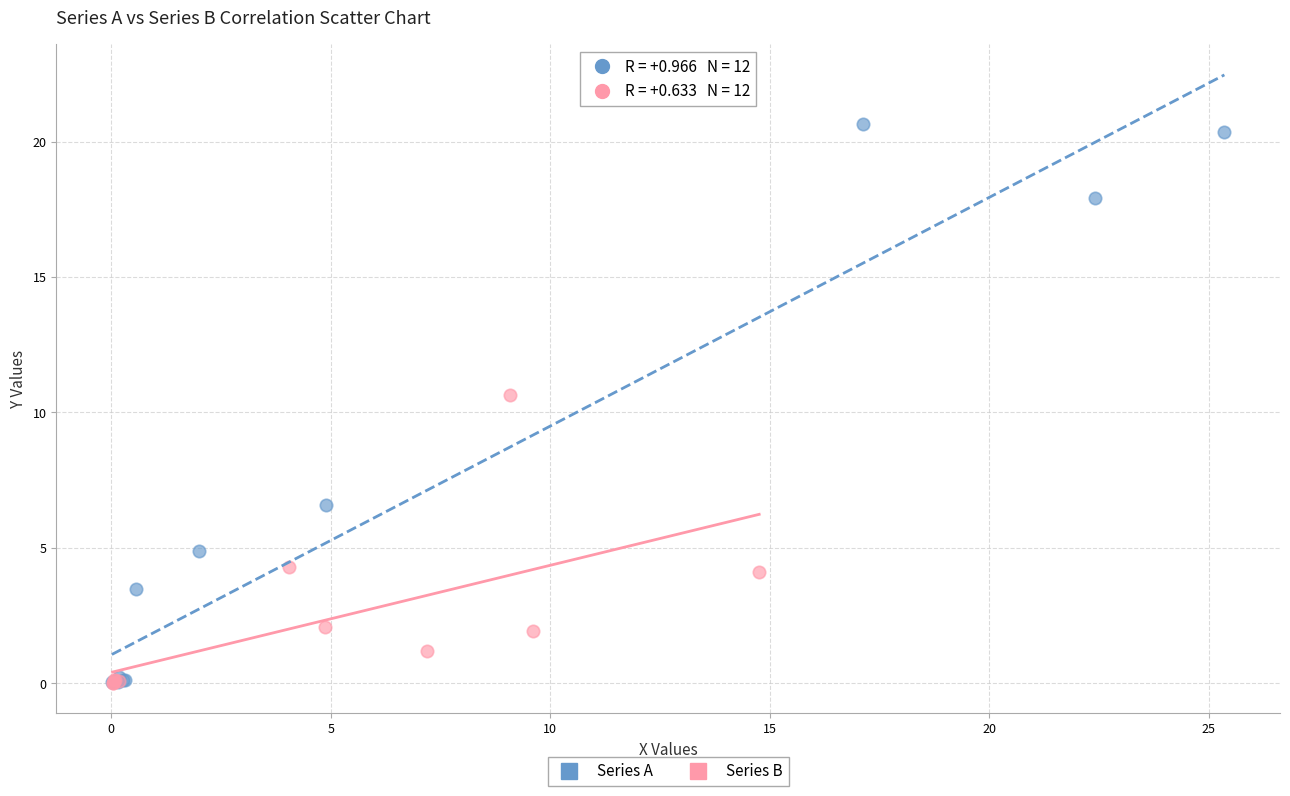

Which series has the widest spread of Y values?

Series A